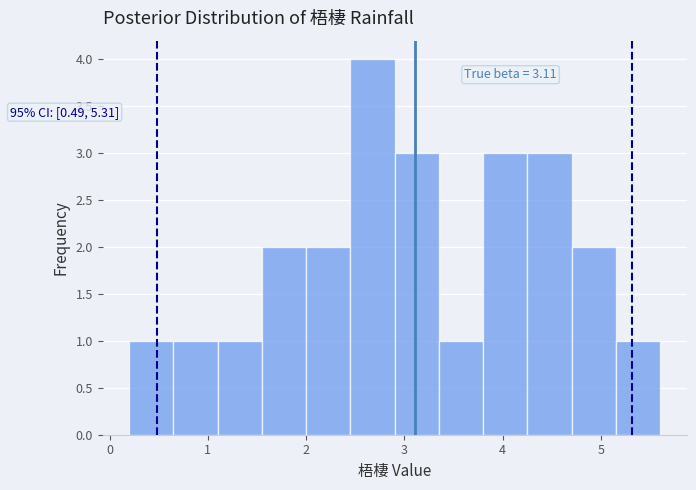

Over which range of the x-axis is the bar tallest?

2.45 to 2.90